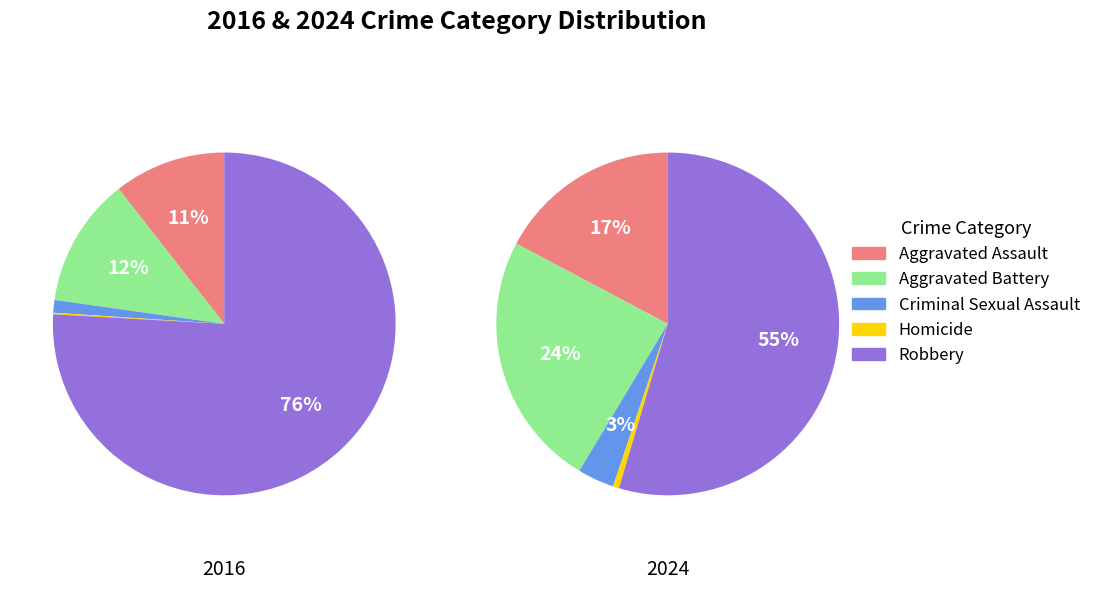

True or false: values_2016 accounts for 1% of the total.

False